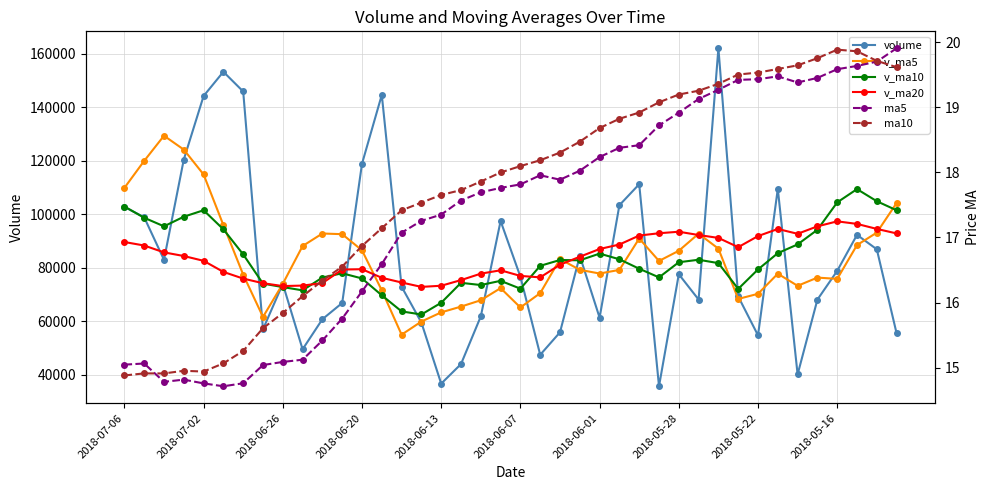

Which series has the widest spread of values?

volume